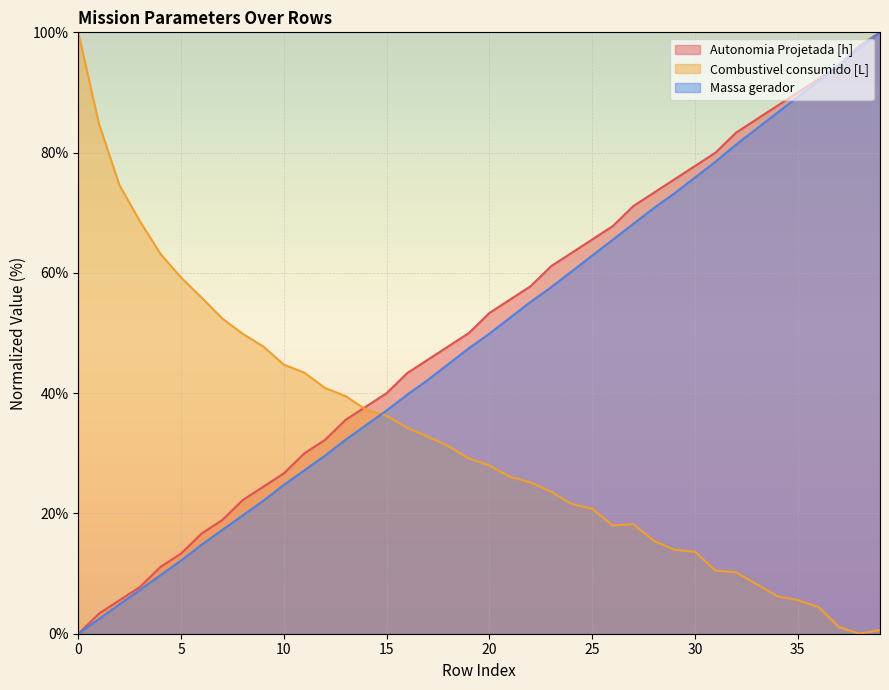

At how many categories does at least one series exceed 43?

36